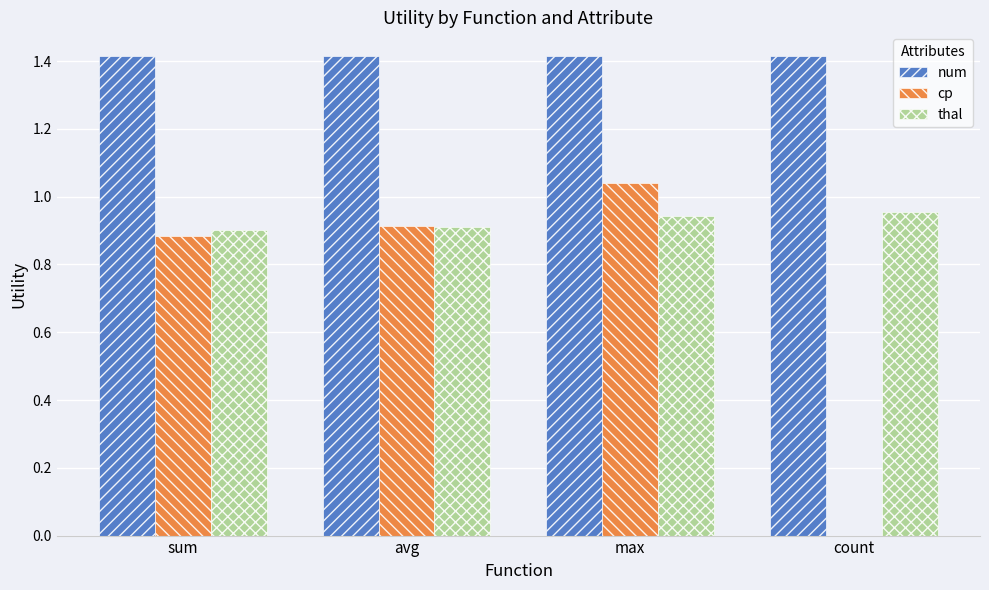

What is the total value across all series at sum?

3.2